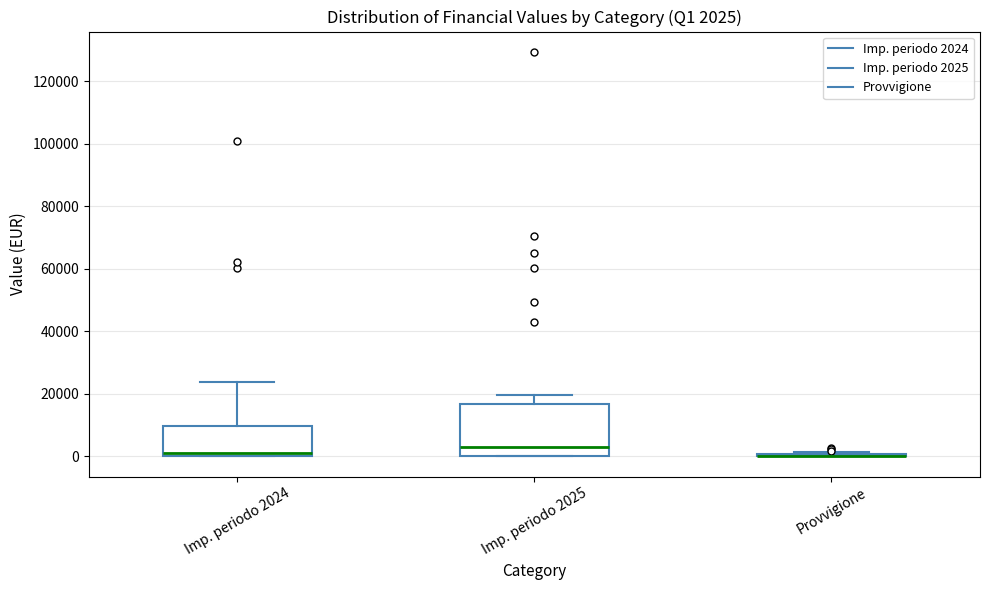

Which box is the tallest, from its lower edge to its upper edge?

Imp. periodo 2025